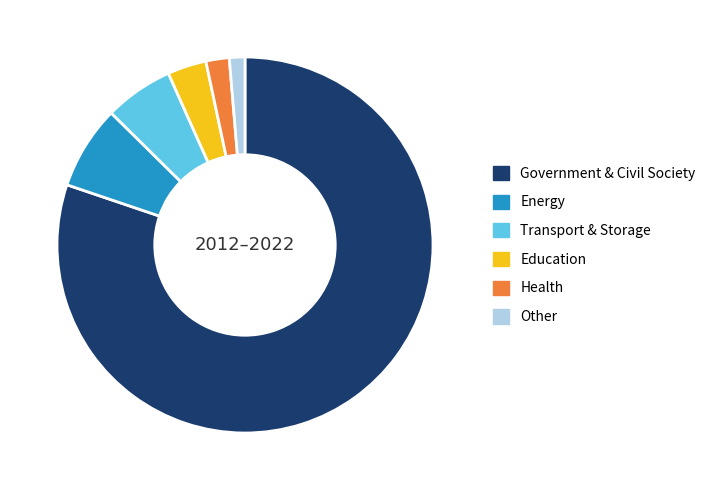

Is it true that Energy is 20% of the pie?

False